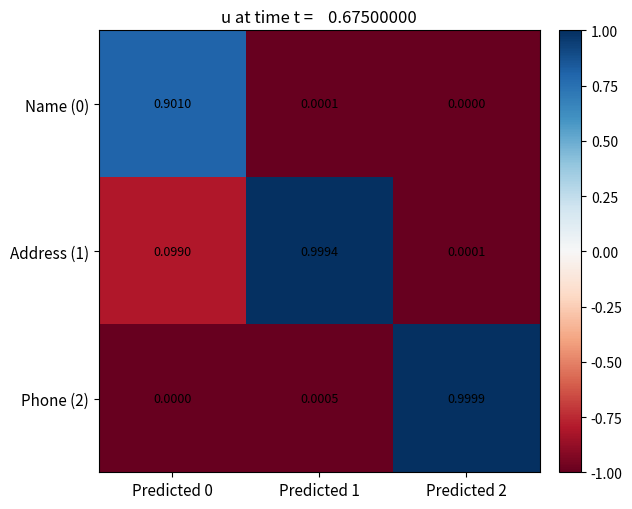

Is the value of Address (1) at Predicted 2 greater than the value of Name (0) at Predicted 2?

Yes